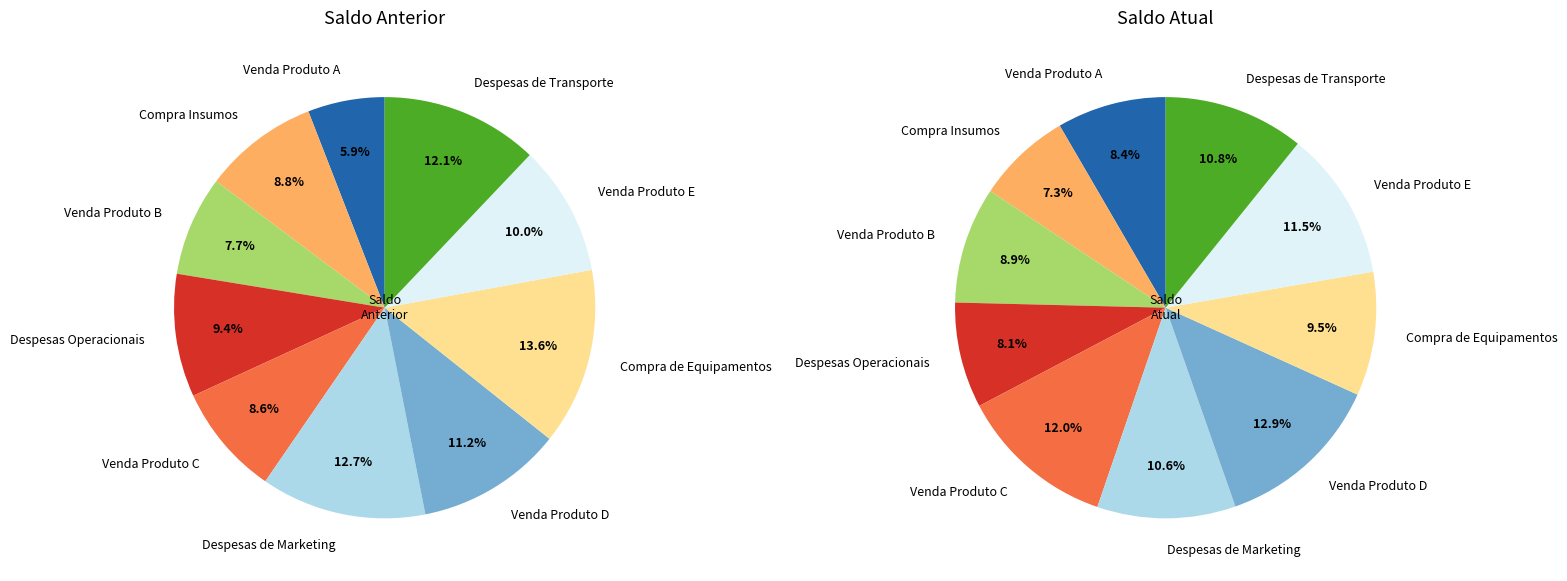

Count the number of slices in the pie.

10